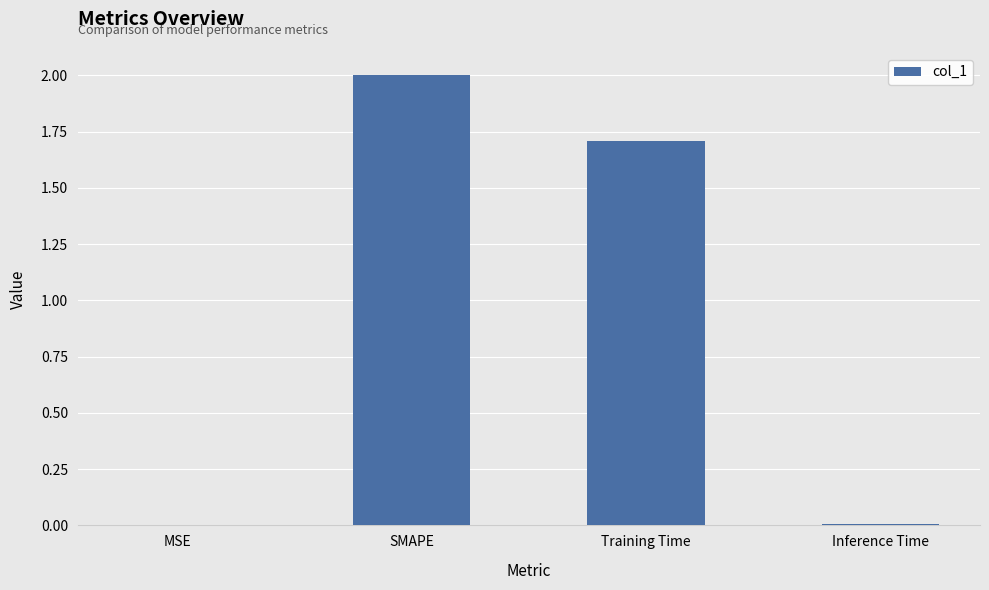

At which label does the data first exceed 1?

SMAPE